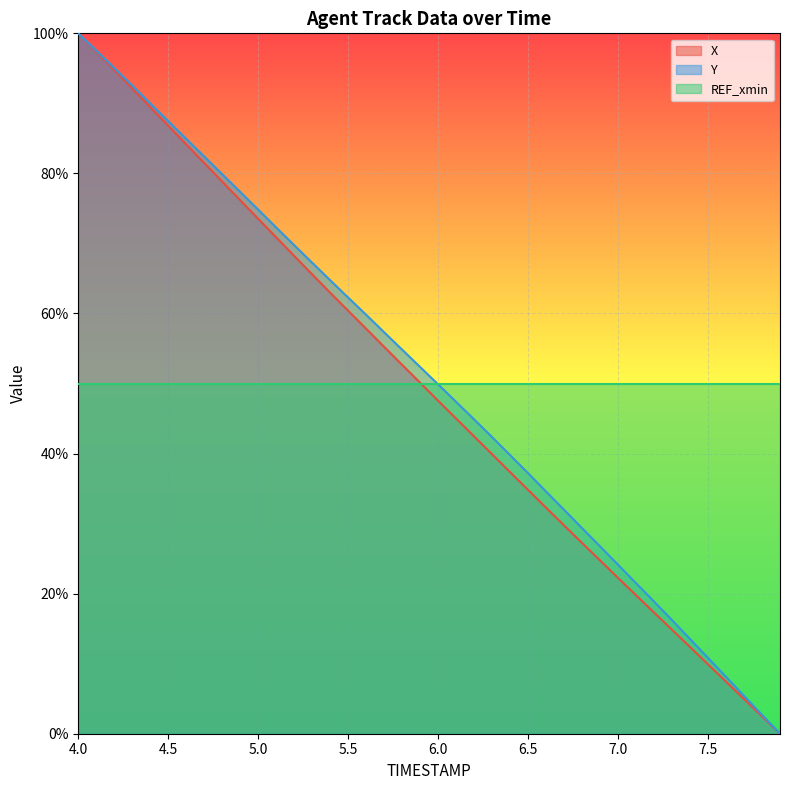

Which category has the highest value in the X series?

4.0